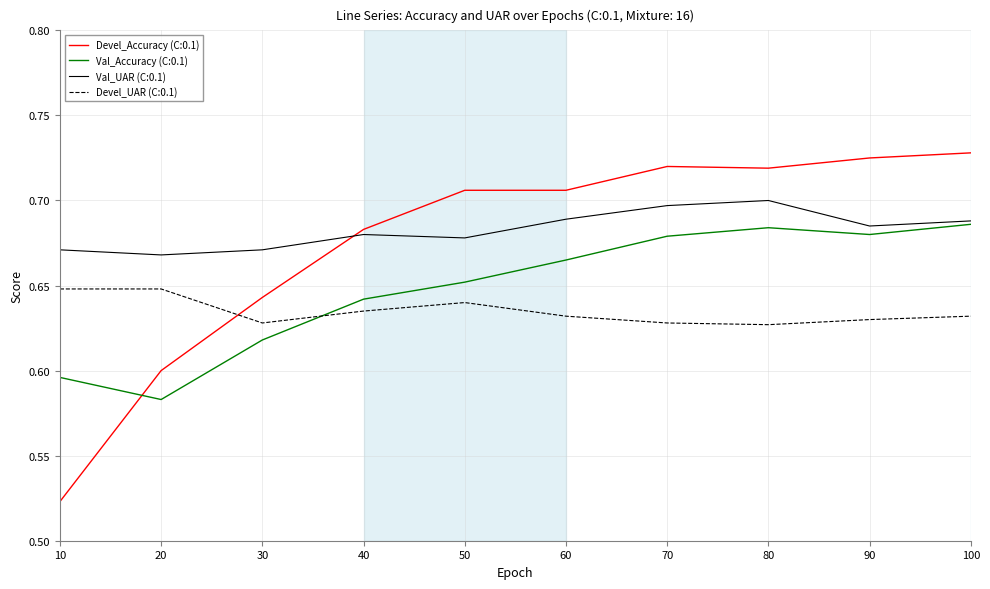

Rank the series by their average value, from lowest to highest.

Devel_UAR (C:0.1), Val_Accuracy (C:0.1), Devel_Accuracy (C:0.1), Val_UAR (C:0.1)